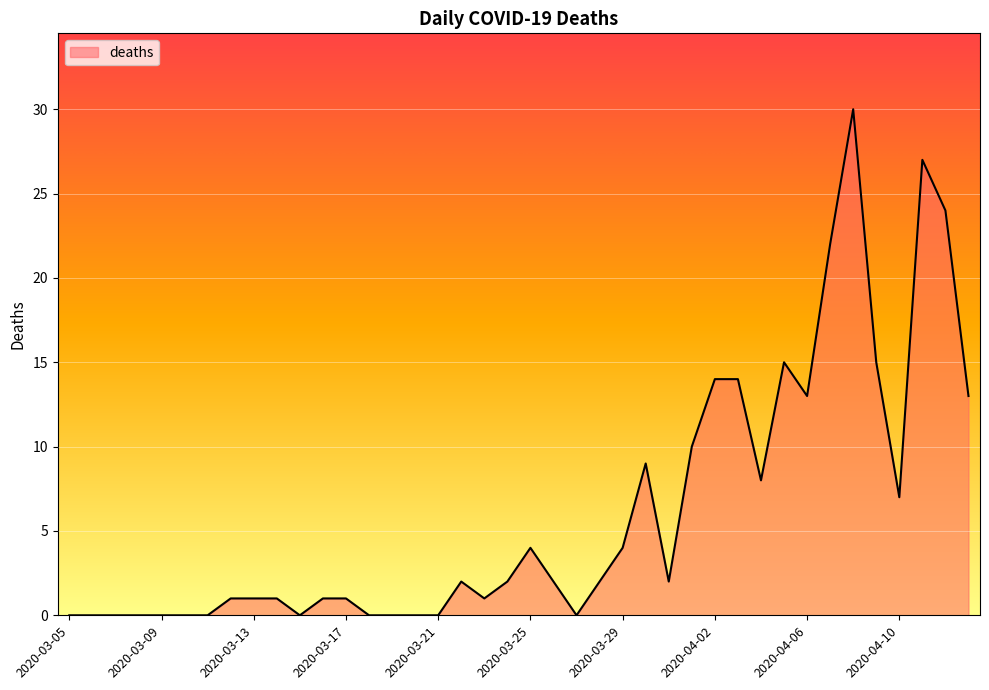

How many lines are shown in the chart?

1